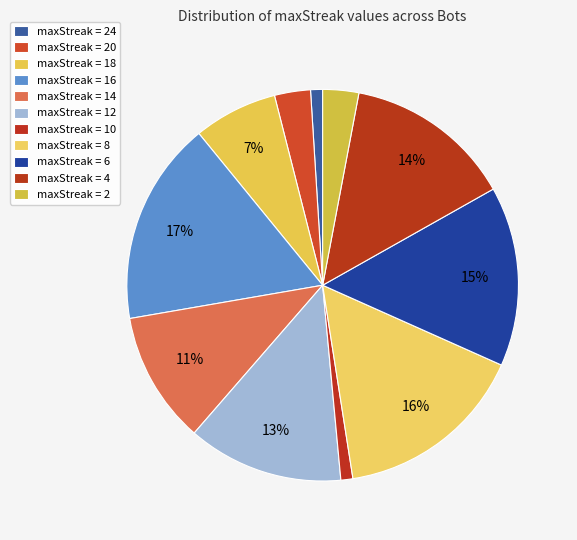

Is there any slice that represents more than half of the pie?

No